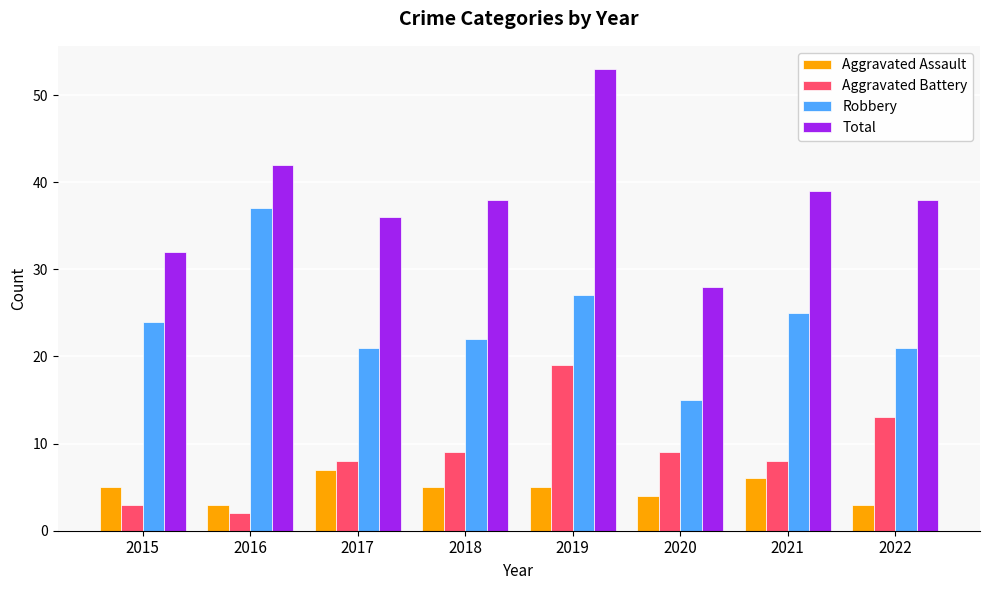

Count the number of data series in this chart.

4